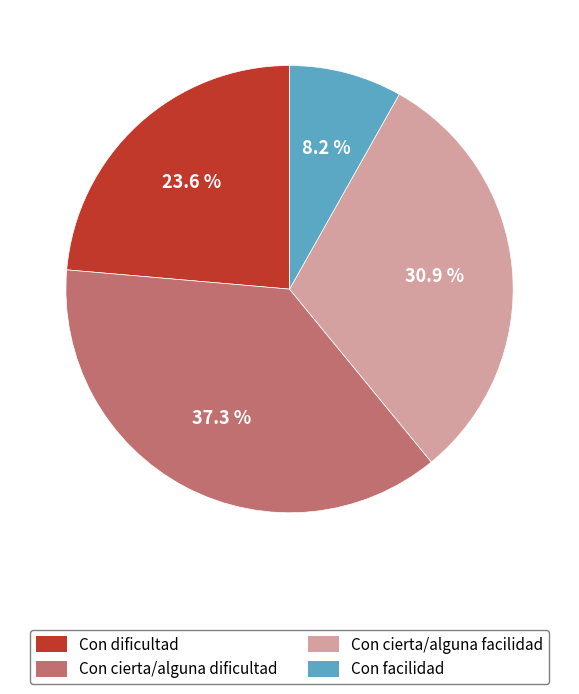

To the nearest percent, what is the combined percentage of Con cierta/alguna facilidad and Con facilidad?

39%